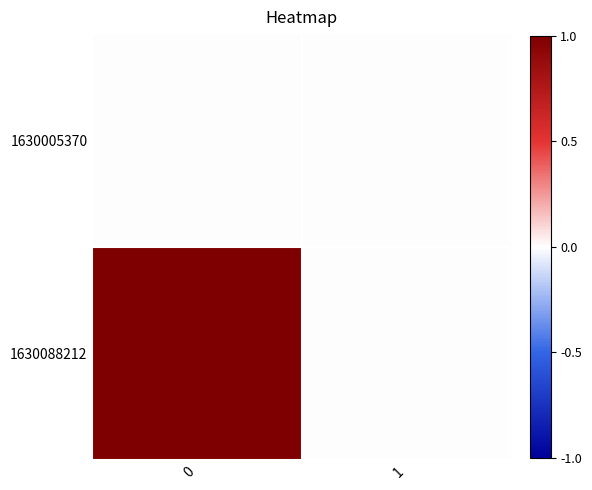

Rank the series by their maximum value, from highest to lowest.

1630088212, 1630005370